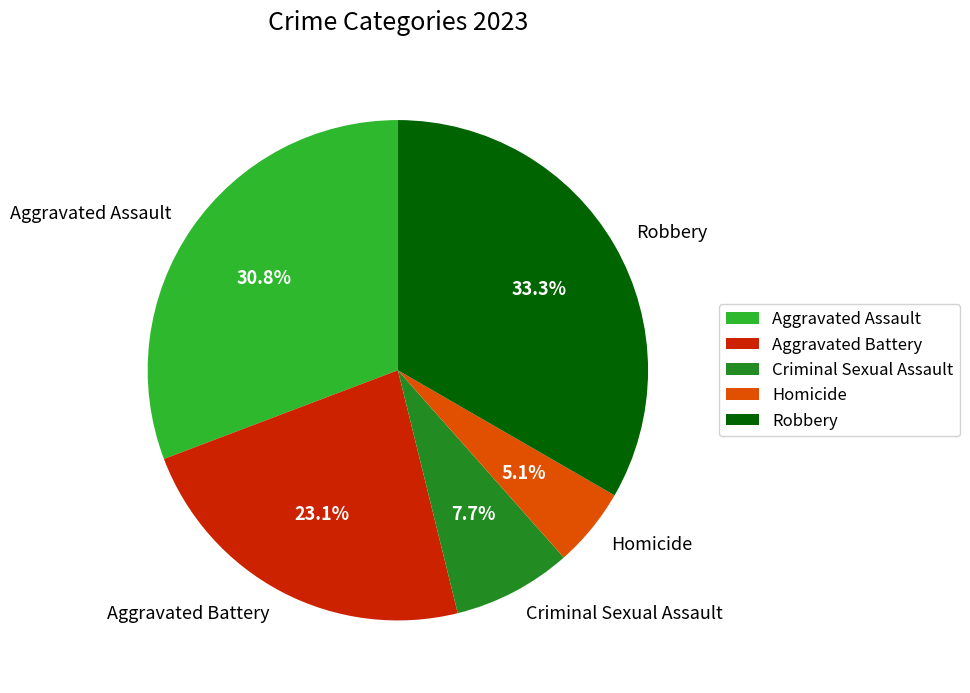

To the nearest percent, what is the difference between the largest and smallest slice percentages?

28%